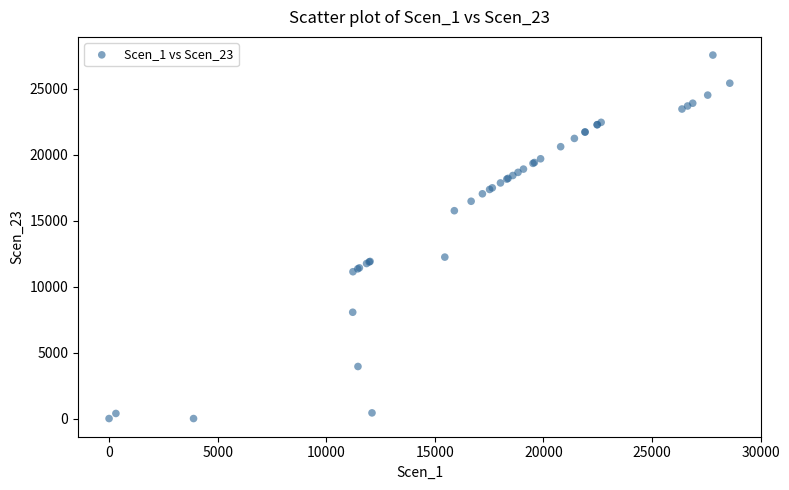

What Y value in the scatter plot is closest to 13782?

12242.8